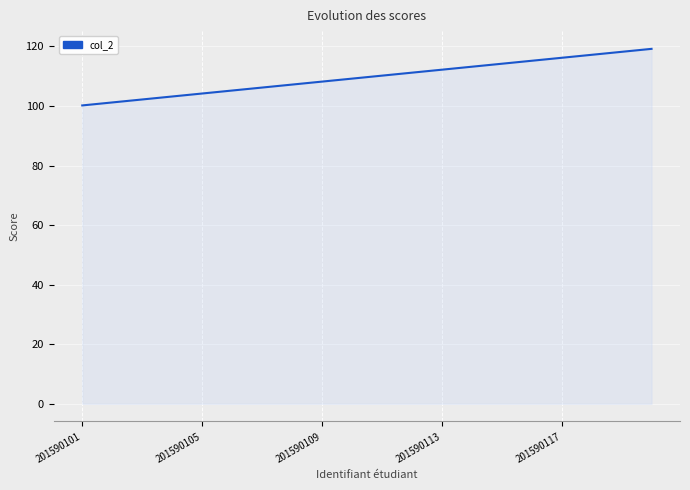

What is the maximum value shown in the chart?

119.2